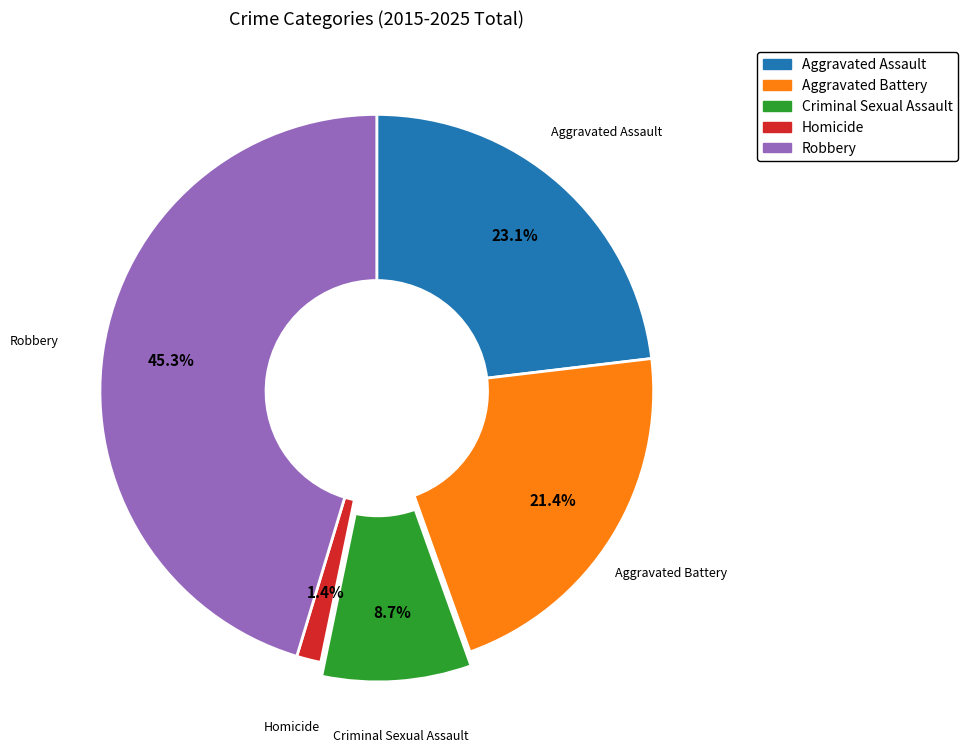

Does any single category account for the majority?

No